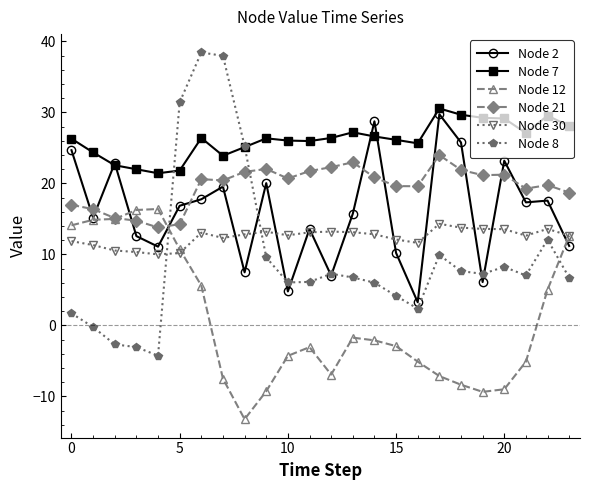

After their last crossing, which series has the higher values: Node 21 or Node 2?

Node 21